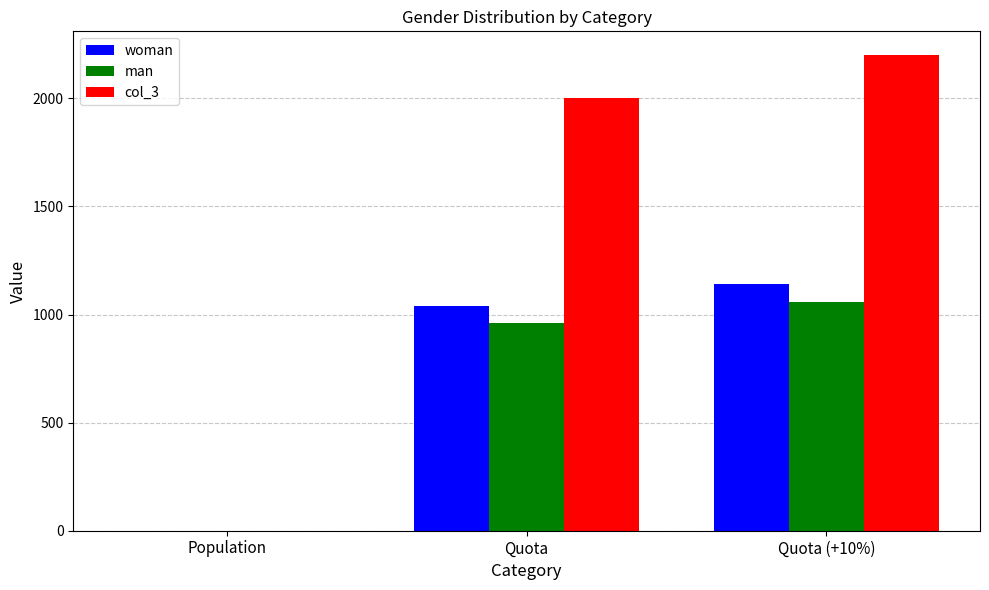

The value of woman at Quota (+10%) is 1142.0. True or false?

True